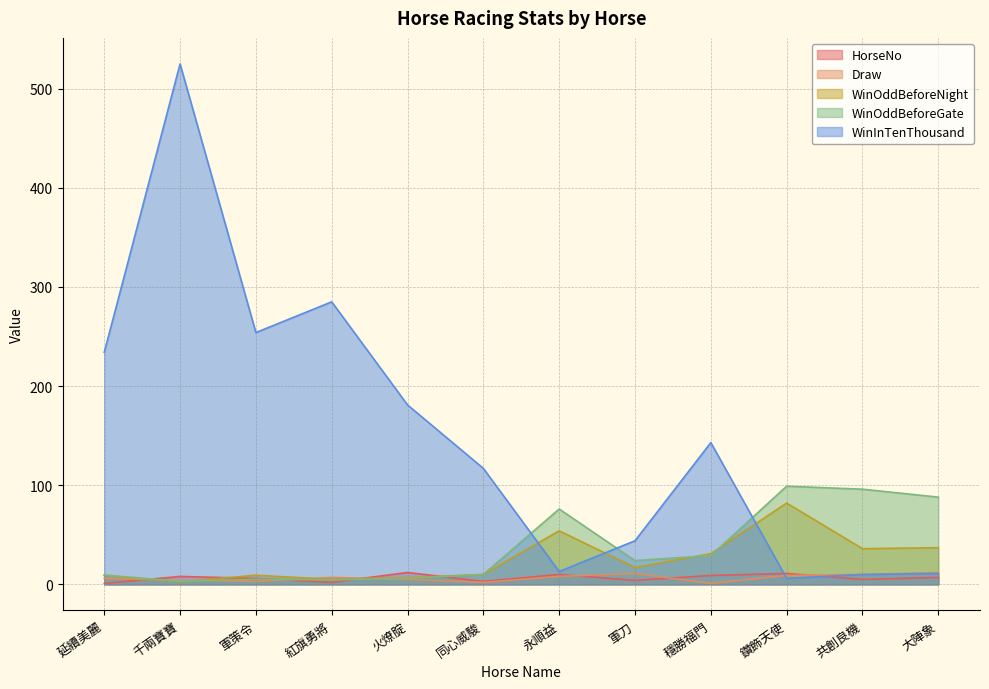

At which category is the sum across all series the highest?

千兩寶寶